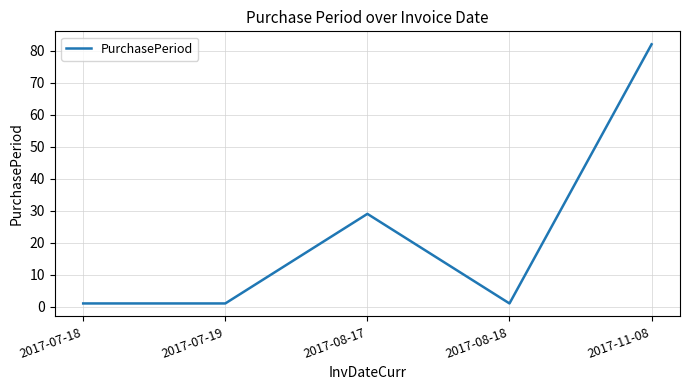

How many lines are shown in the chart?

1